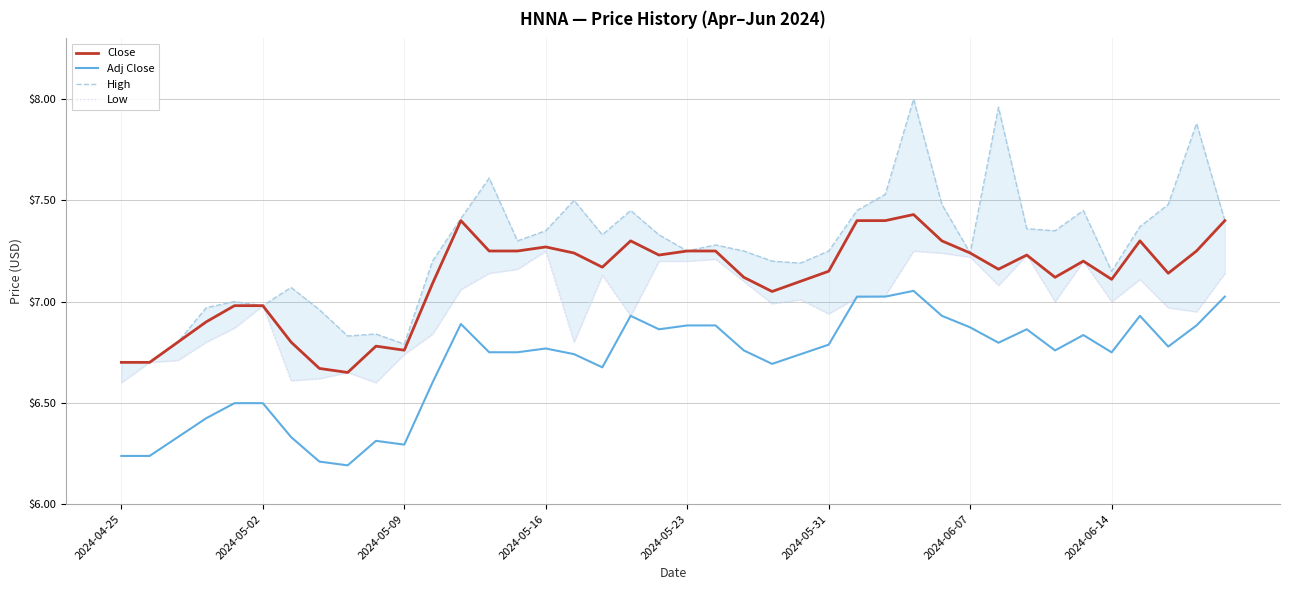

List the series in order of their peak value, lowest first.

Adj Close, Low, Close, High